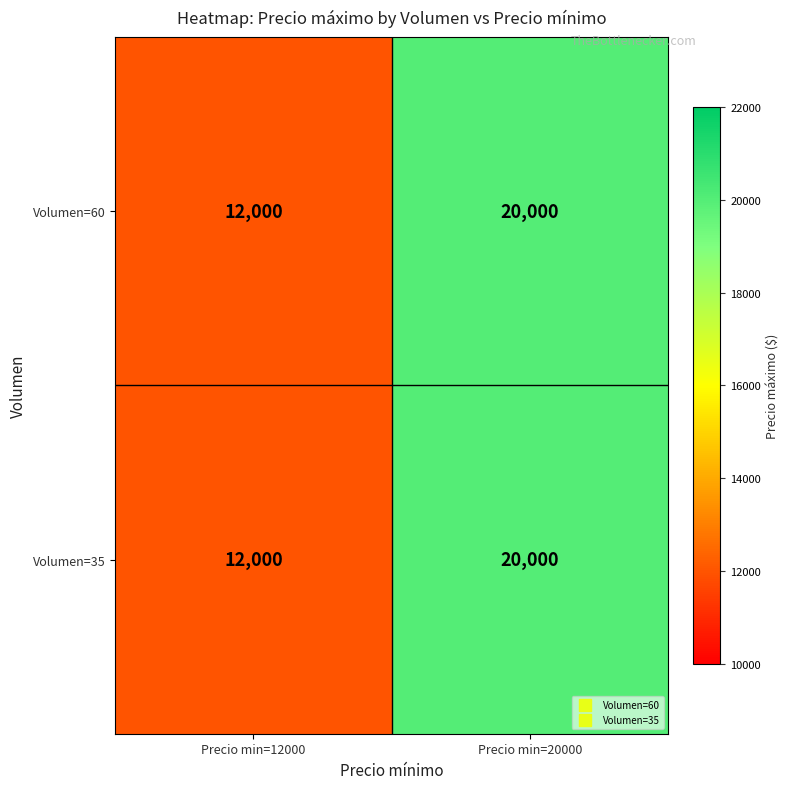

At which category is the sum across all series the highest?

Precio min=20000